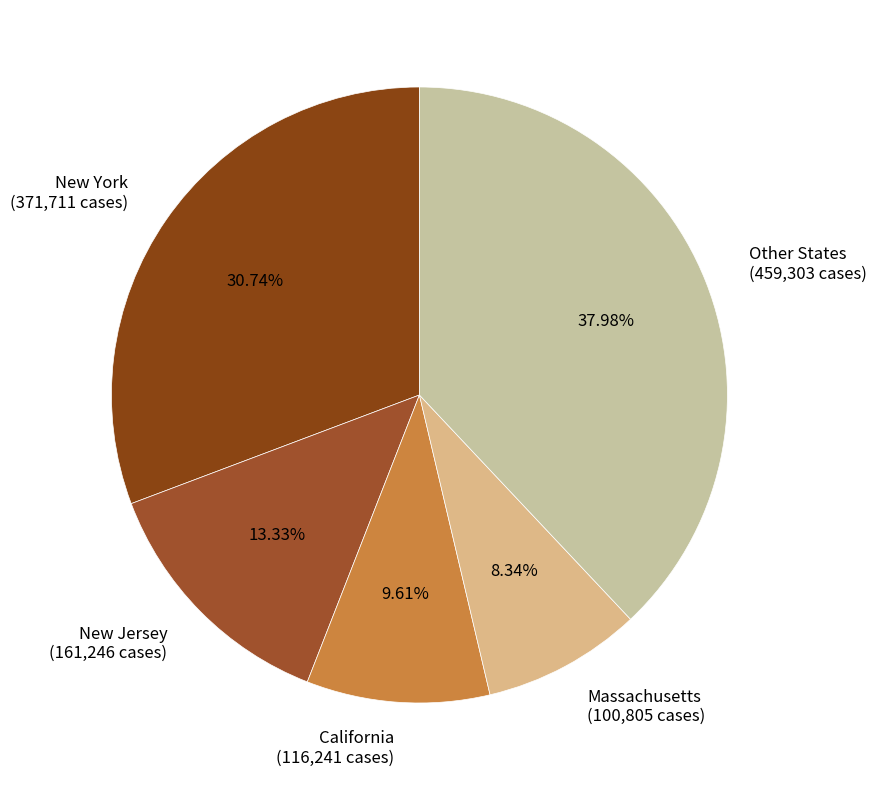

Is there any slice that represents more than half of the pie?

No